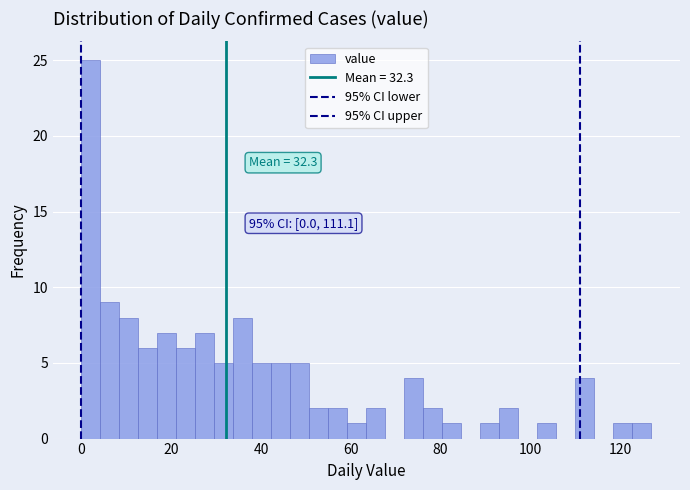

Read against the x-axis, roughly where is the centre of the tallest bar?

2